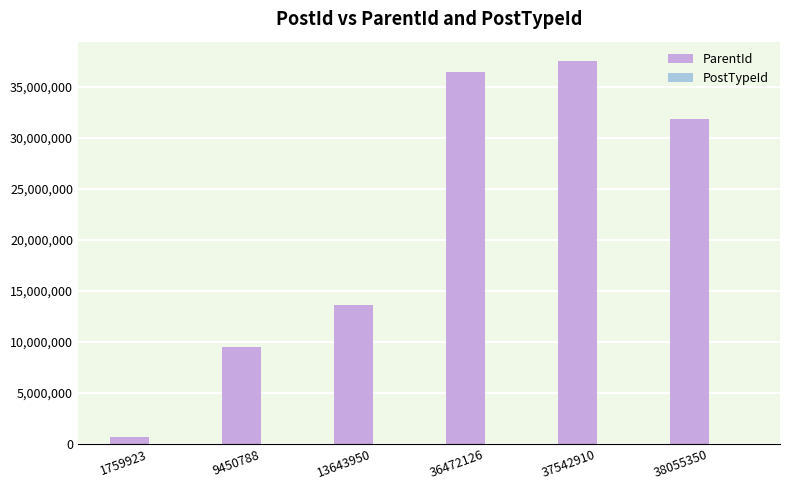

What is the sum of the ParentId values at 36472126 and 9450788?

45915932